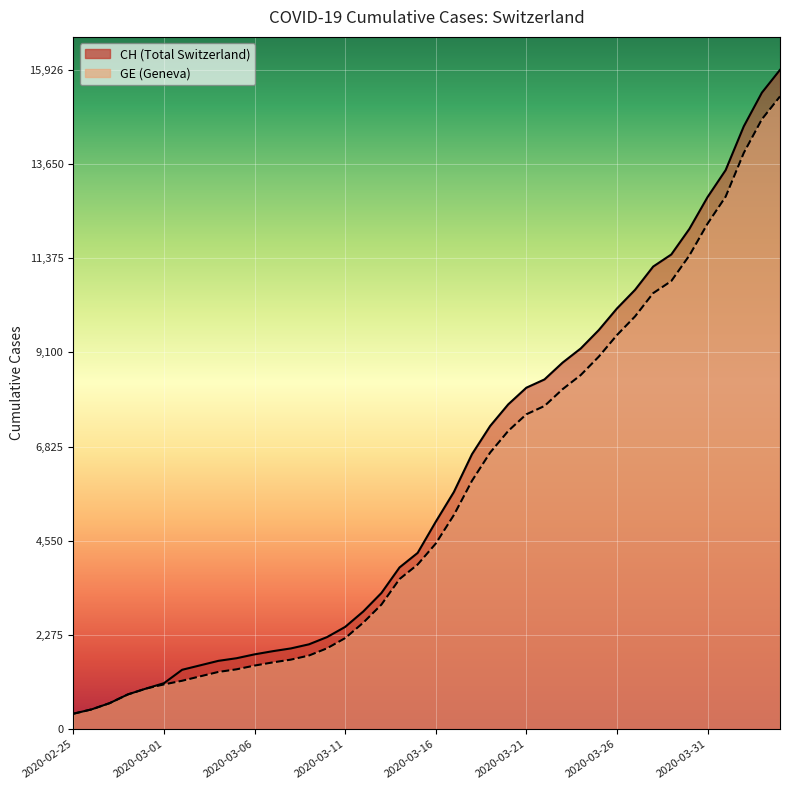

True or false: GE and CH cross at least once.

False